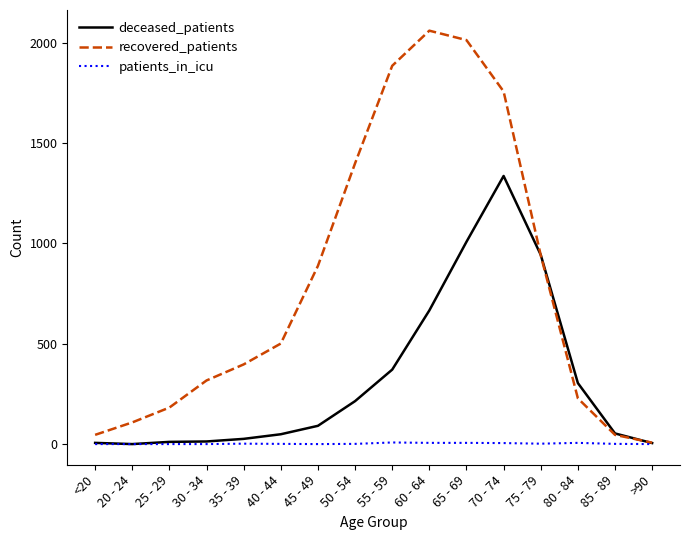

At which category does the chart reach its peak across all series?

60 - 64